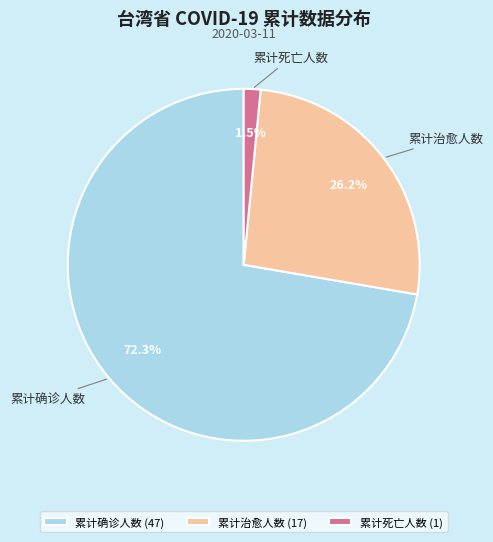

Rank the categories by value from highest to lowest.

累计确诊人数, 累计治愈人数, 累计死亡人数